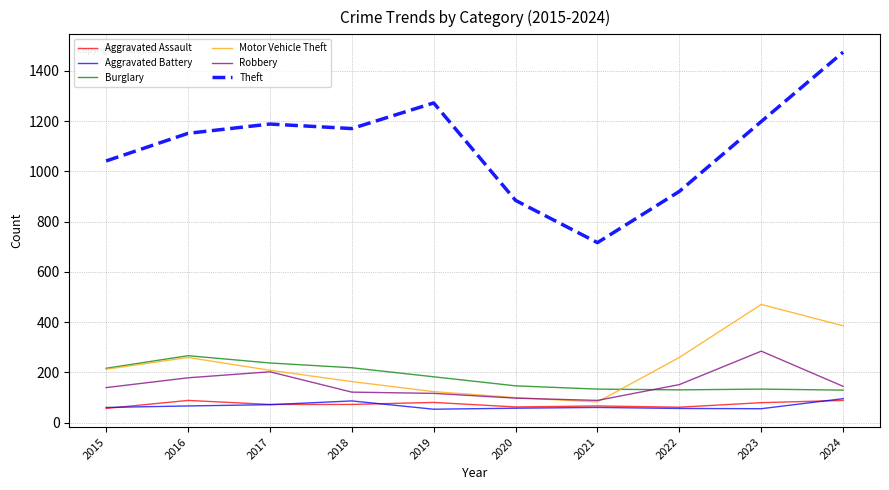

True or false: Theft and Robbery intersect in this chart.

False